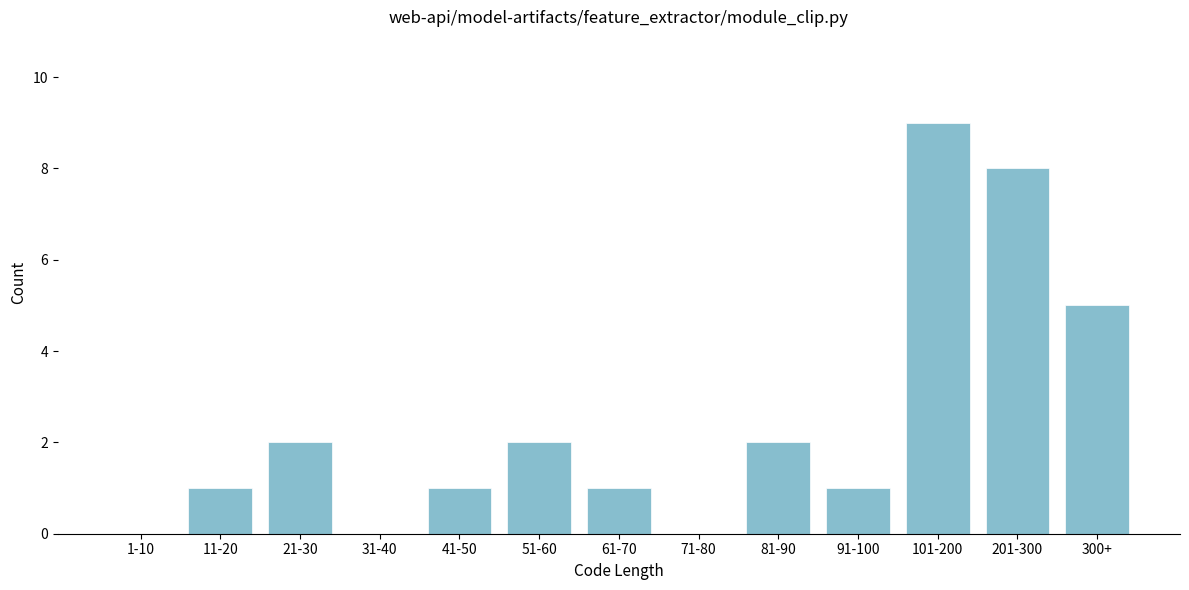

Reading left to right, extract all data points from this chart.

1-10=0	11-20=1	21-30=2	31-40=0	41-50=1	51-60=2	61-70=1	71-80=0	81-90=2	91-100=1	101-200=9	201-300=8	300+=5